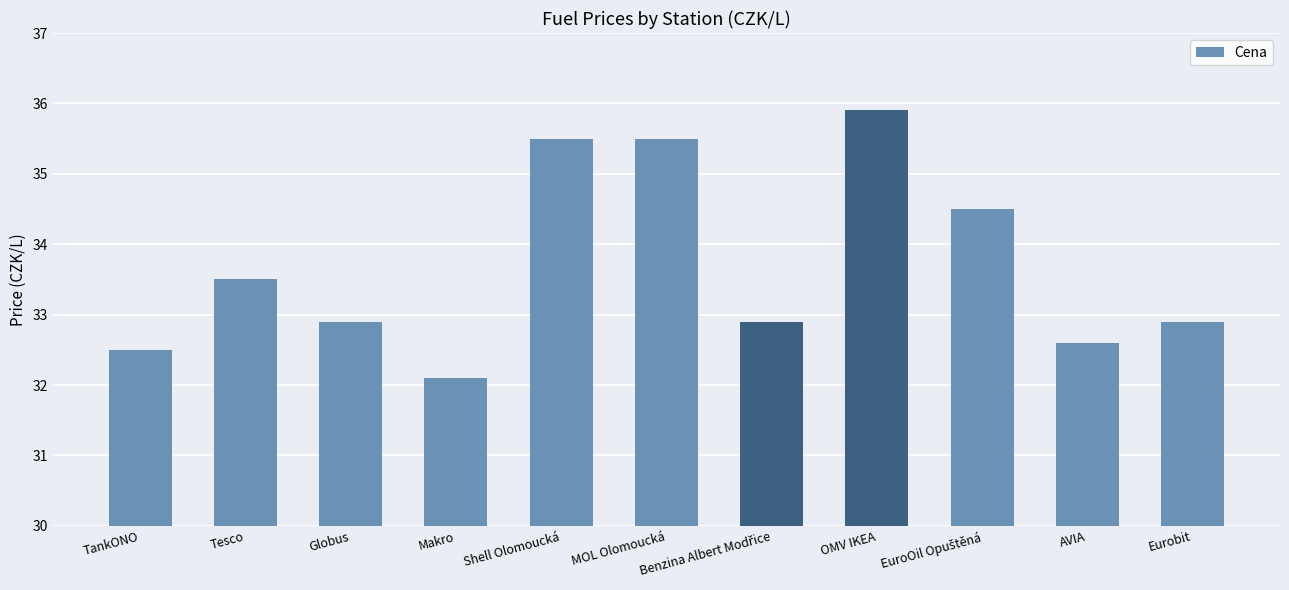

What is the label of the 8th bar from the right?

Makro